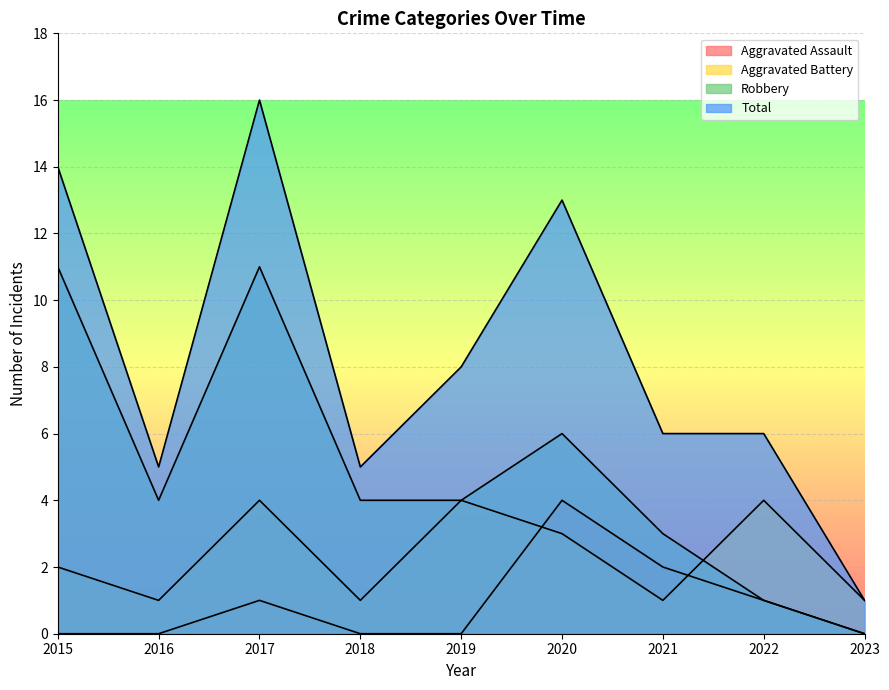

What is the total value across all series at 2015?

27